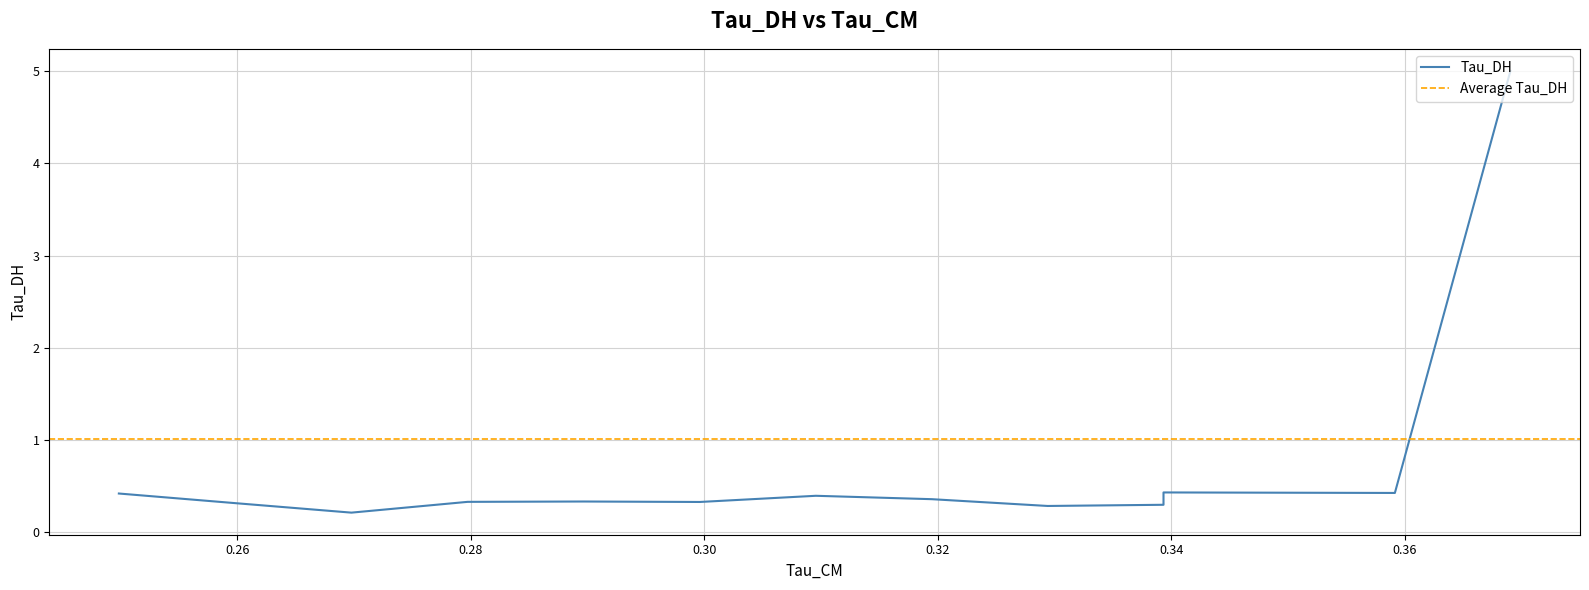

What is the sum of all values?

14.2